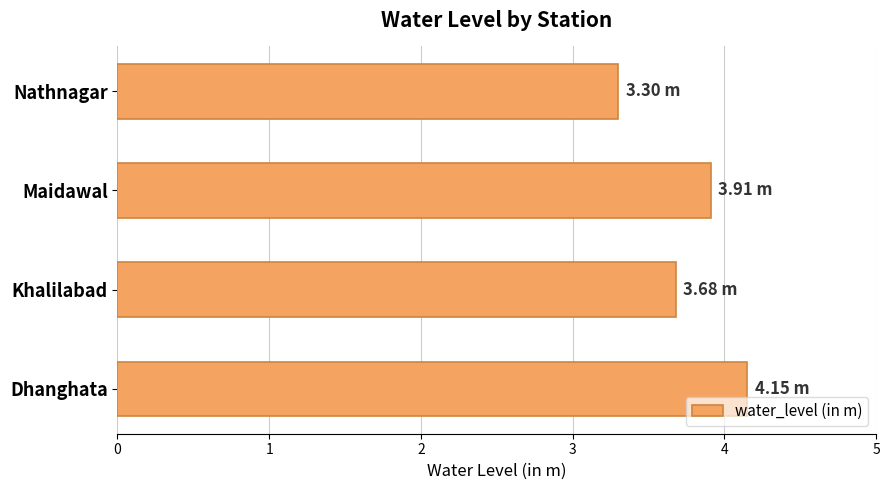

Approximately how many times larger is the value at Khalilabad compared to Dhanghata?

0.9